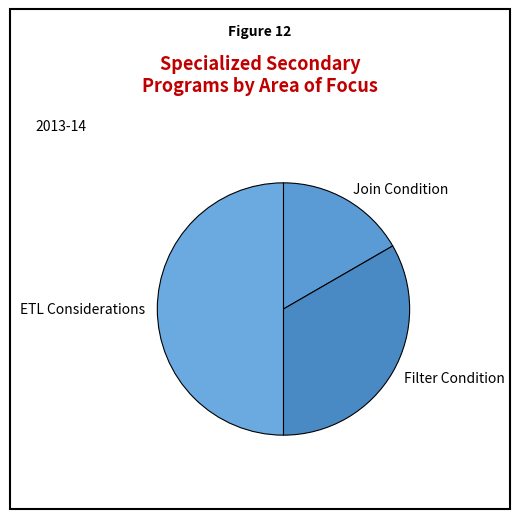

Rank the categories by value from lowest to highest.

Join Condition, Filter Condition, ETL Considerations